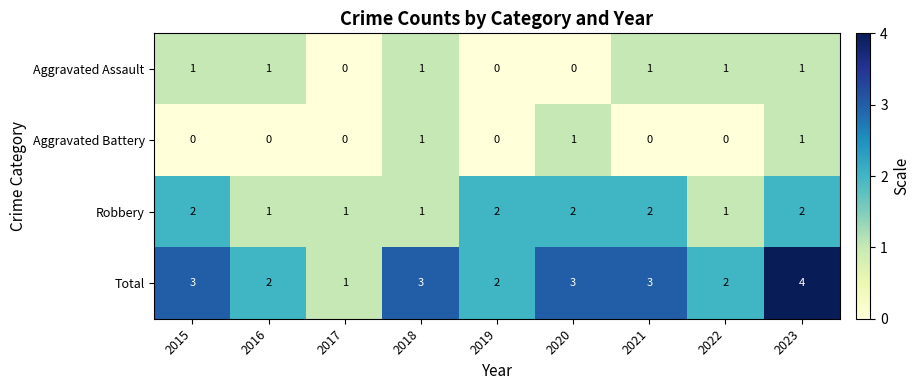

Count the number of categories in the chart.

9